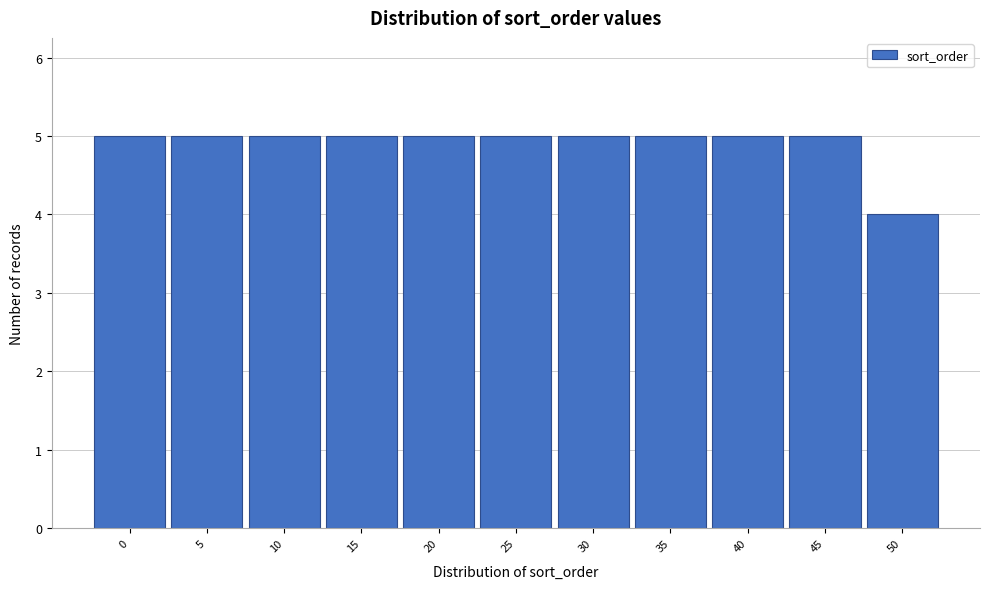

Reading right to left, what are all the values shown in this chart?

50=4	45=5	40=5	35=5	30=5	25=5	20=5	15=5	10=5	5=5	0=5